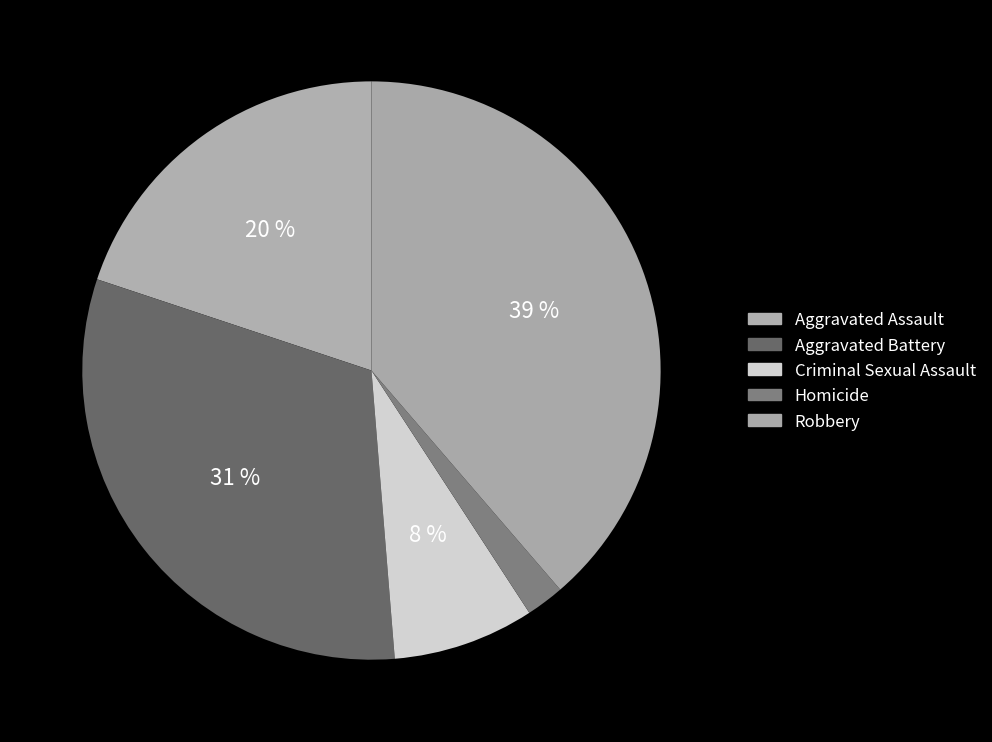

True or false: Criminal Sexual Assault accounts for 8% of the total.

True